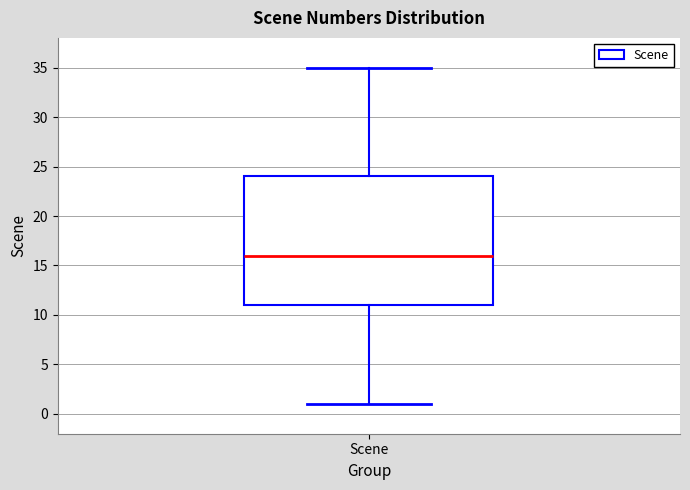

Where does the lower whisker of the box for Scene end on the y-axis? The values are not printed on the chart, so give them approximately, as read against the axis.

1